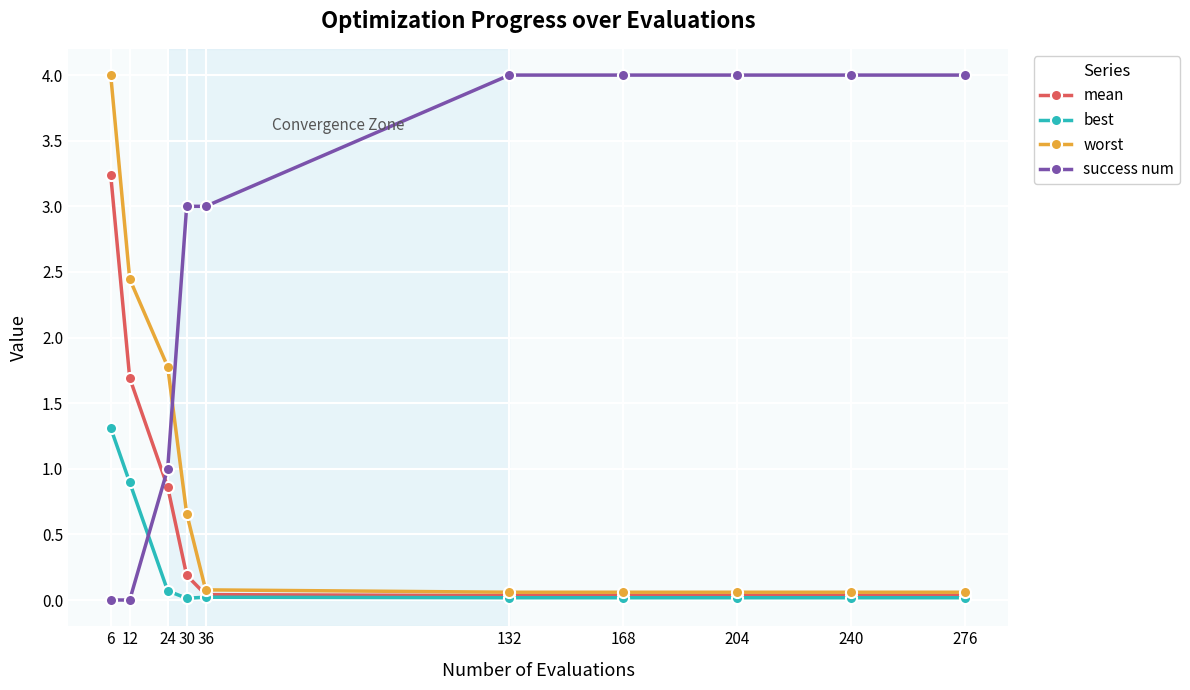

At which category is the sum across all series the highest?

6